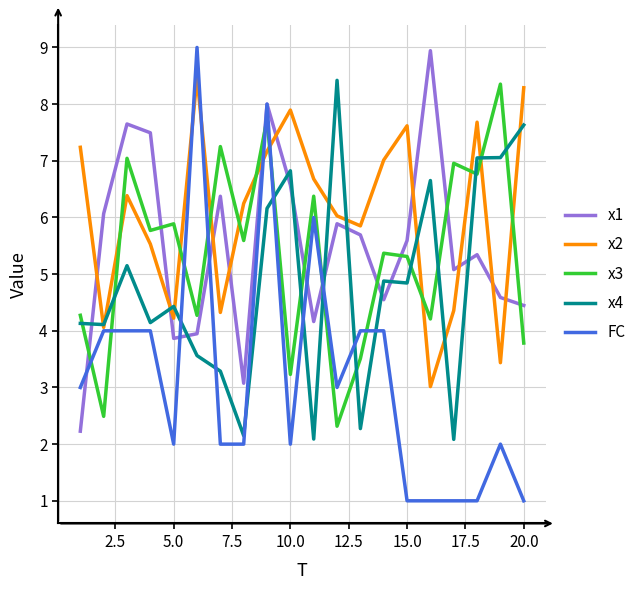

Which series has the largest range (max minus min)?

FC